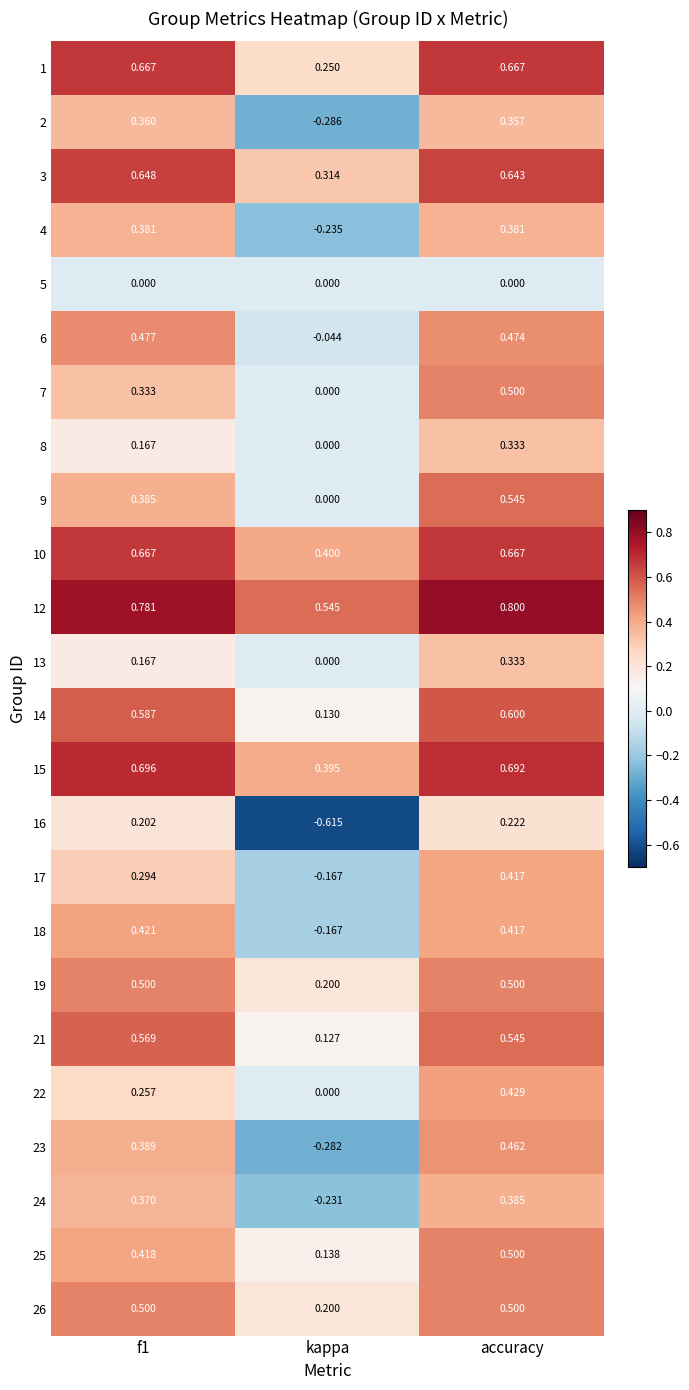

What is the spread (max minus min) of values at f1?

0.8